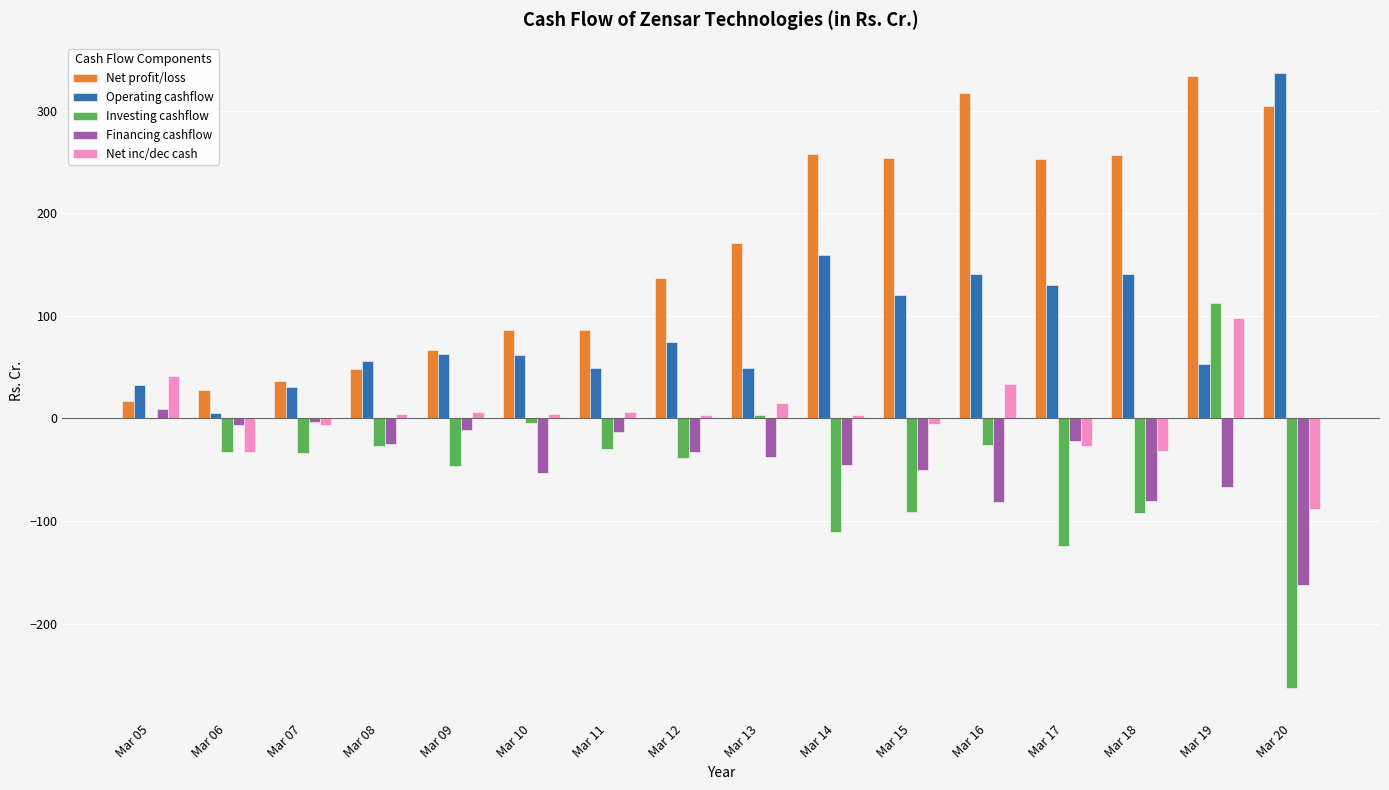

At which label does Net profit/loss reach its peak?

Mar 19